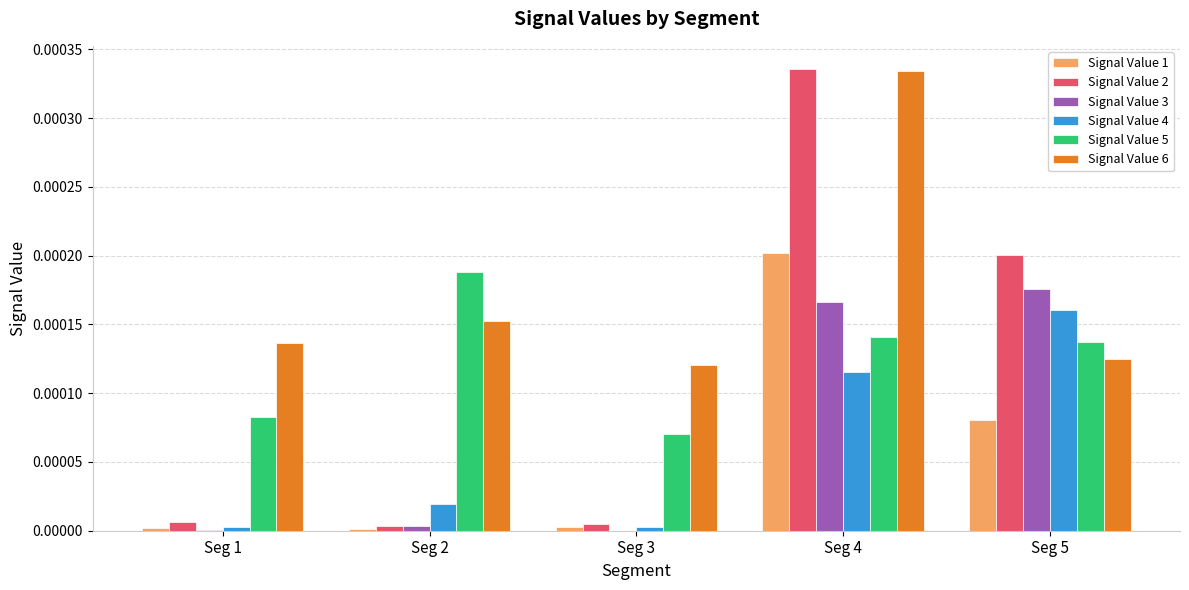

Is it true that Signal Value 1 equals 0.0 at Seg 5?

True